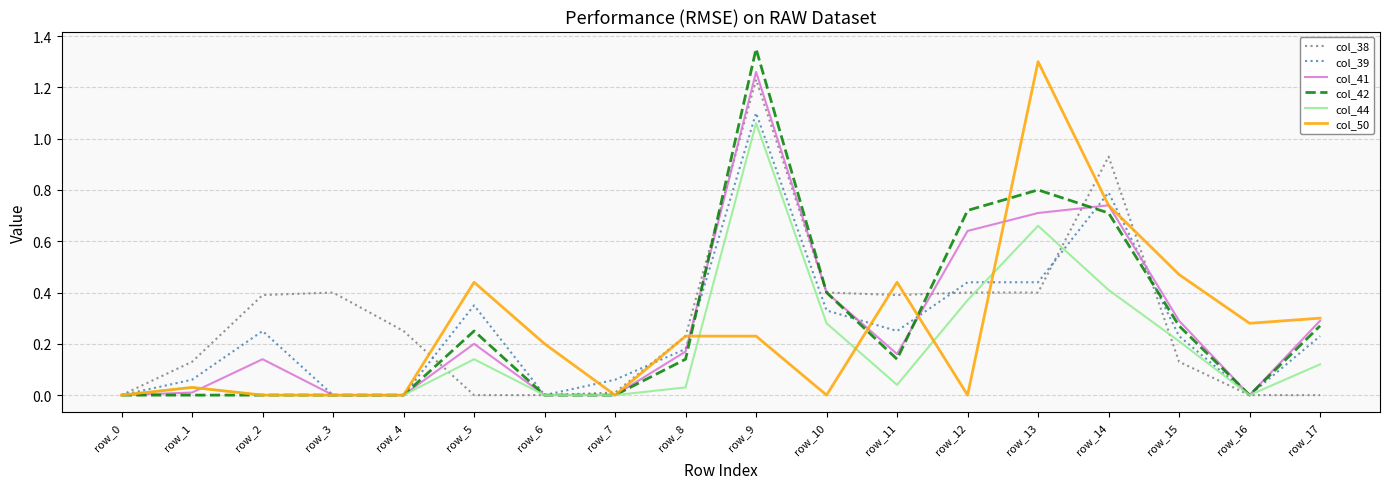

Is the value of col_41 at row_11 greater than the value of col_50 at row_5?

No